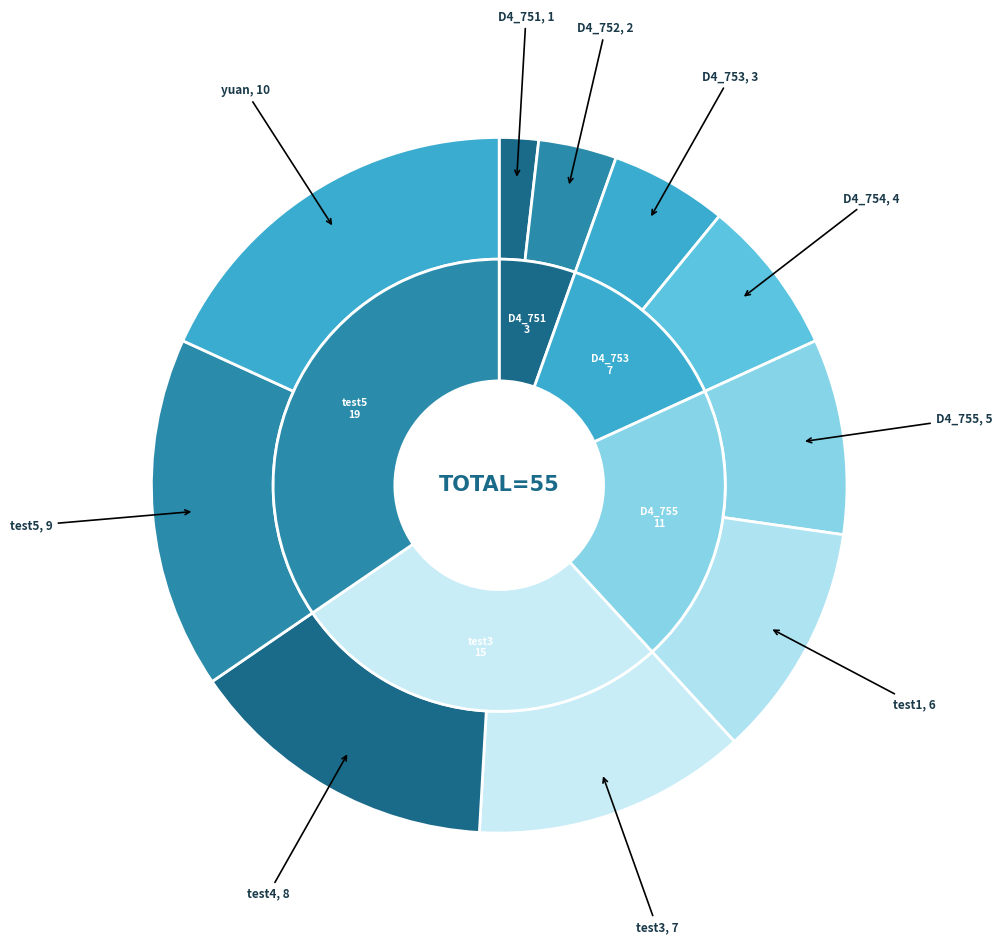

True or false: D4_751 accounts for 13% of the total.

False